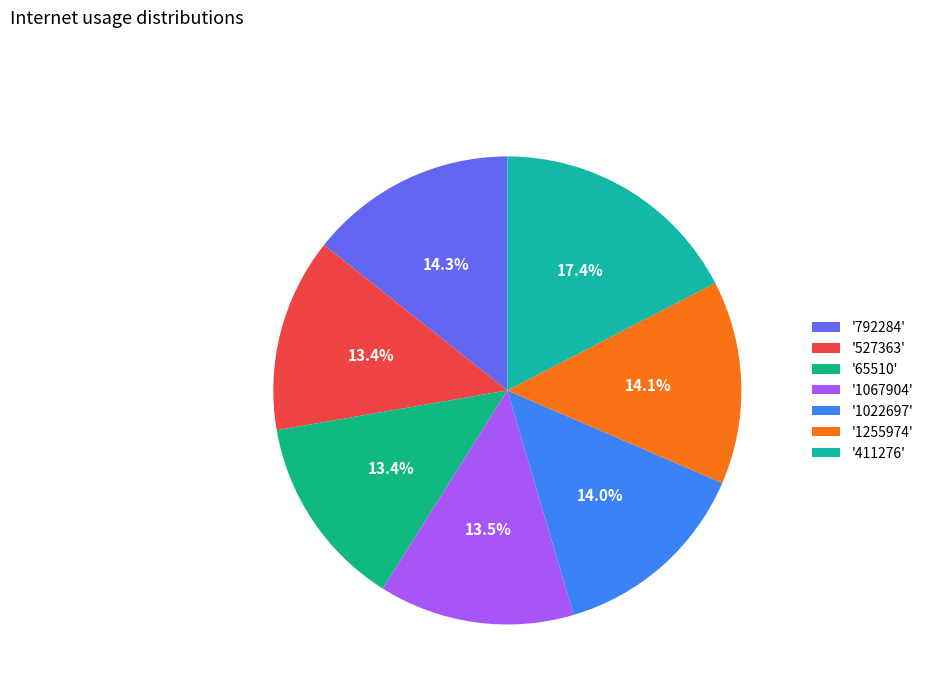

Count the number of slices in the pie.

7